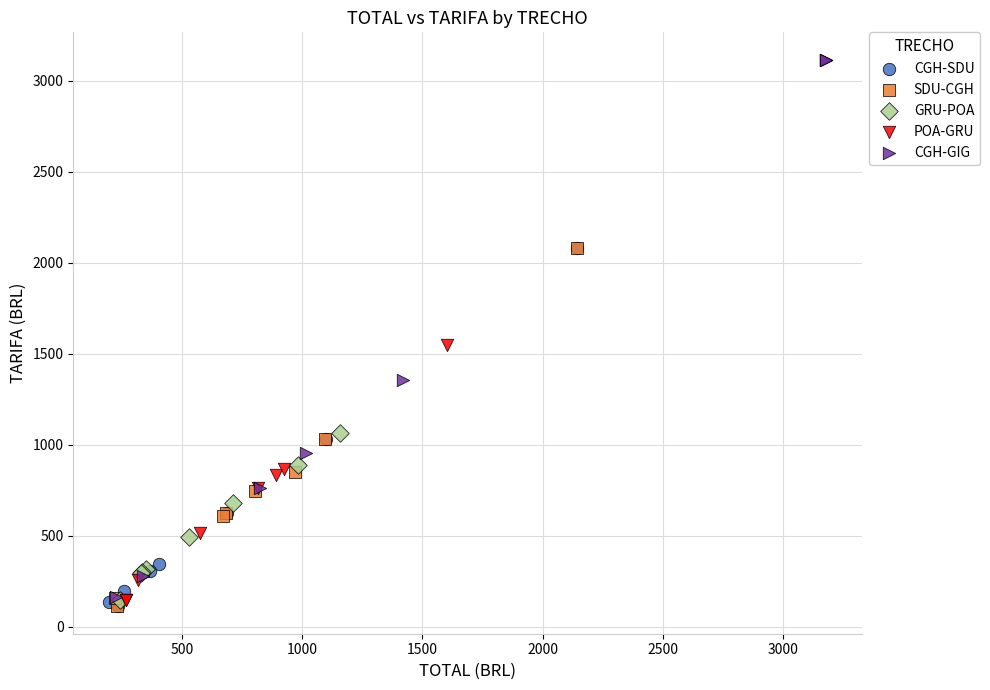

Which series has the largest Y range (max minus min)?

CGH-GIG